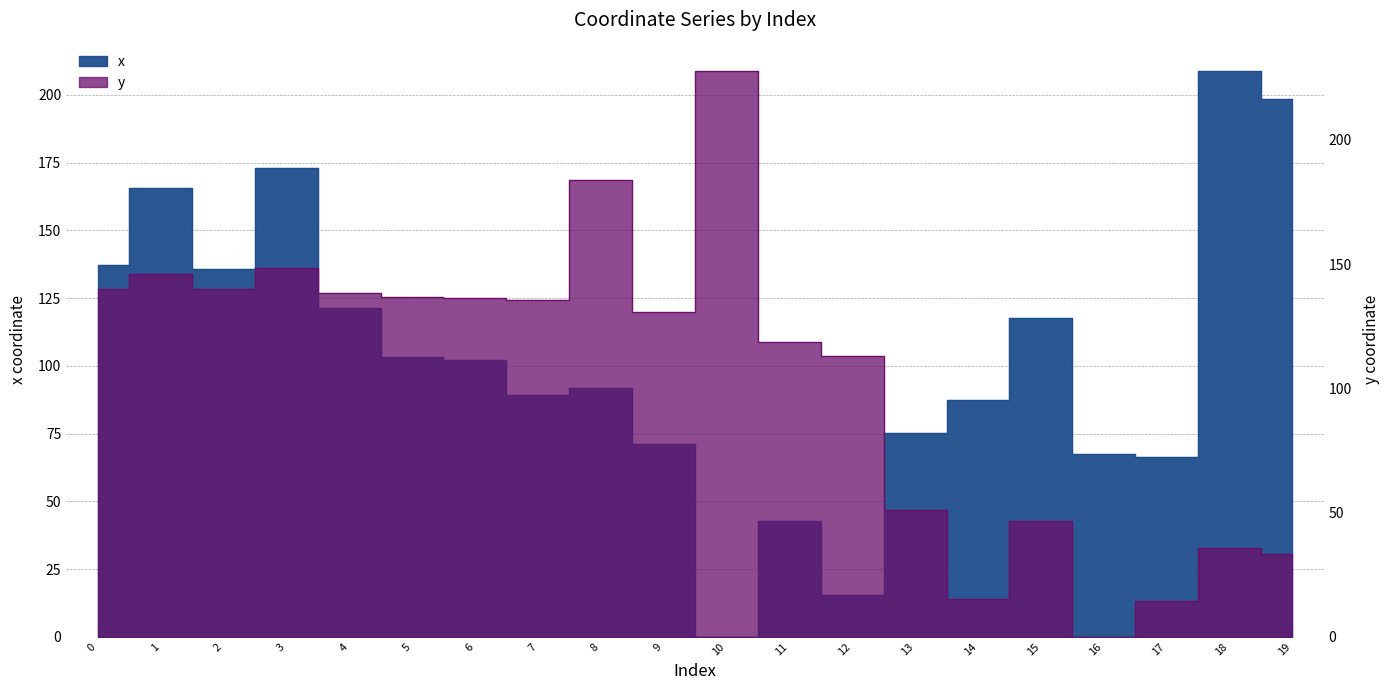

At which label is x closest to 104?

5